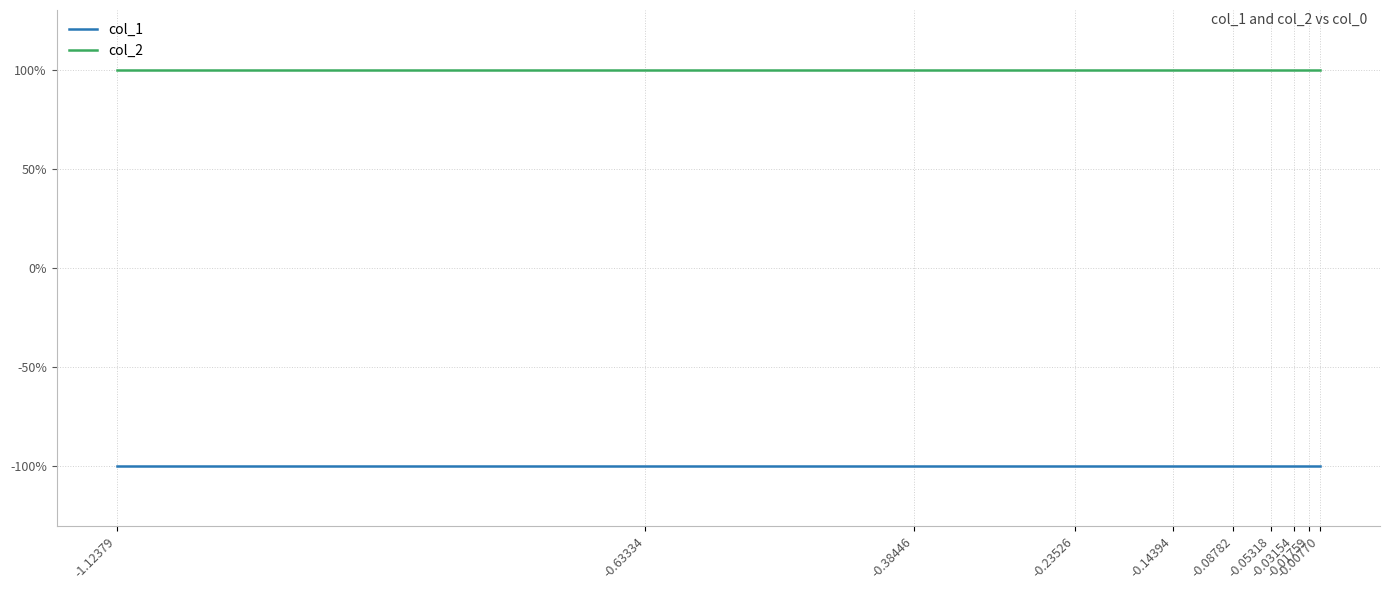

Does the chart display data point markers on the line(s)?

No